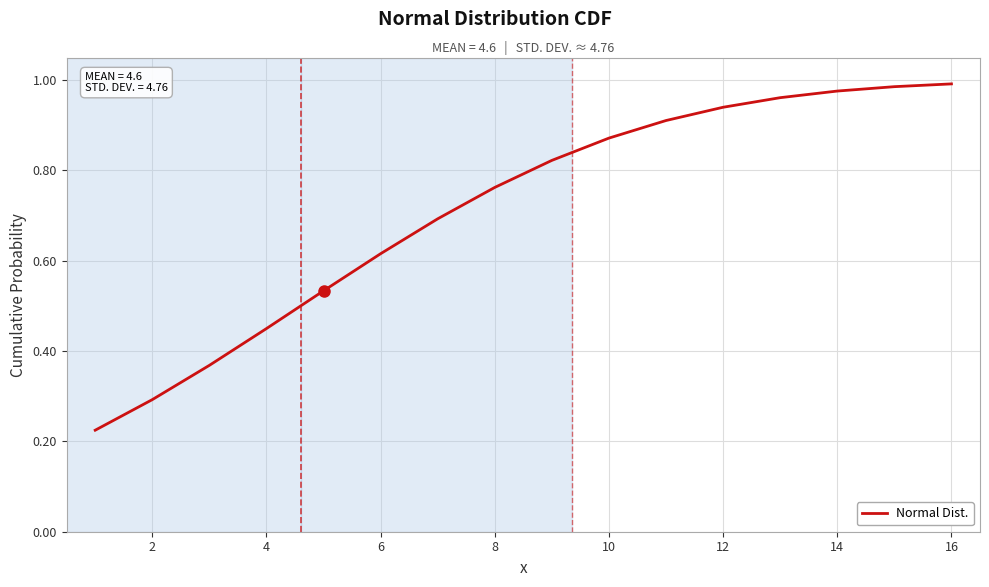

Which has a higher value, 2 or 12?

12